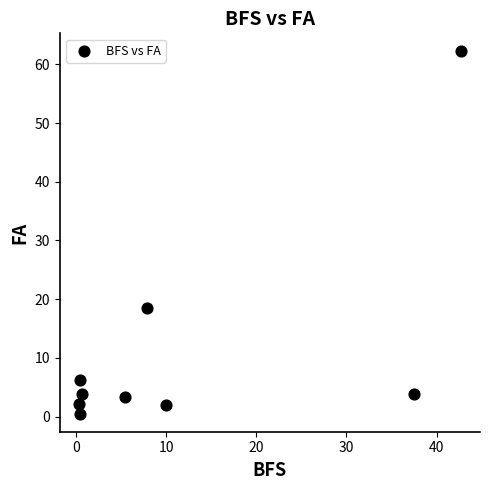

What is the average X value?

11.7